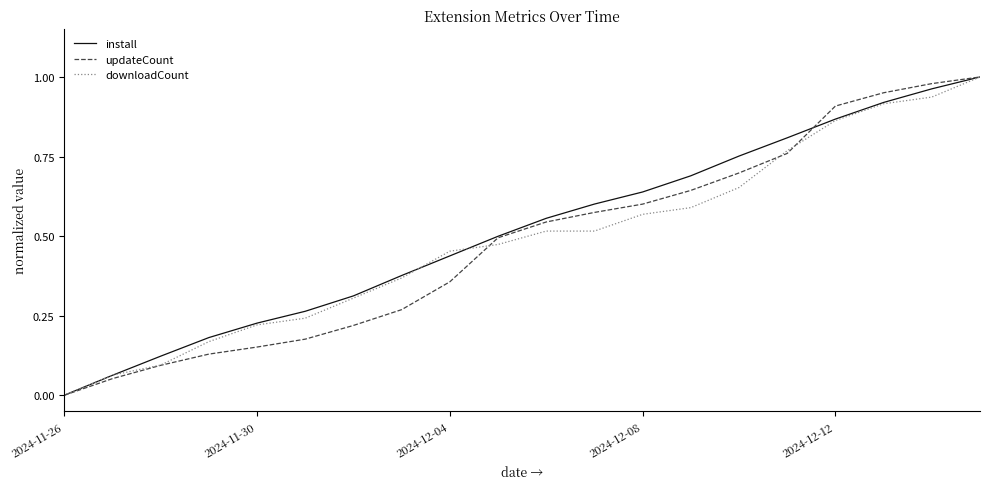

True or false: updateCount has more than 2 interior local peaks.

False